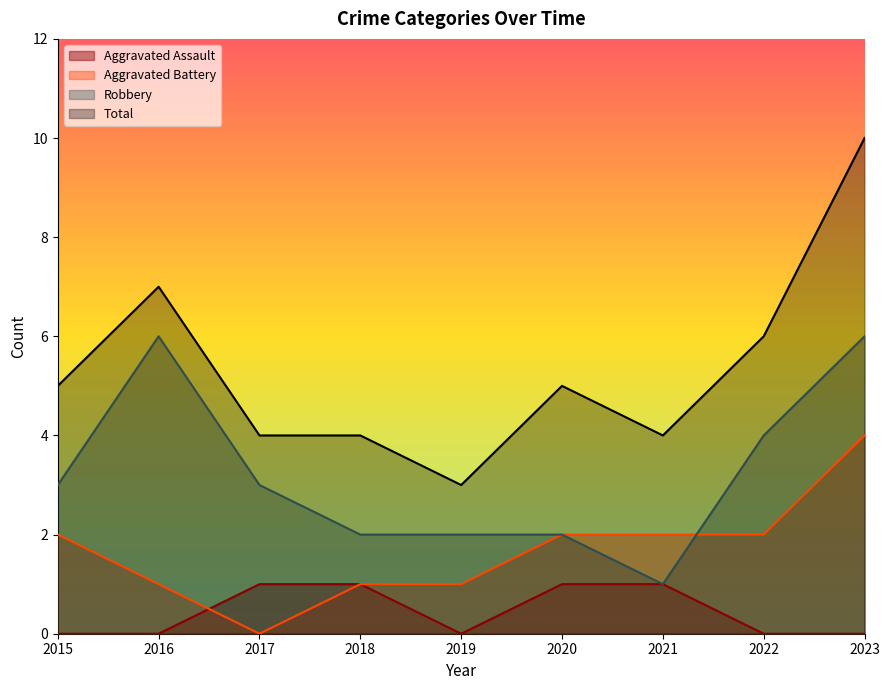

Is it true that Aggravated Battery equals 6 at 2023?

False